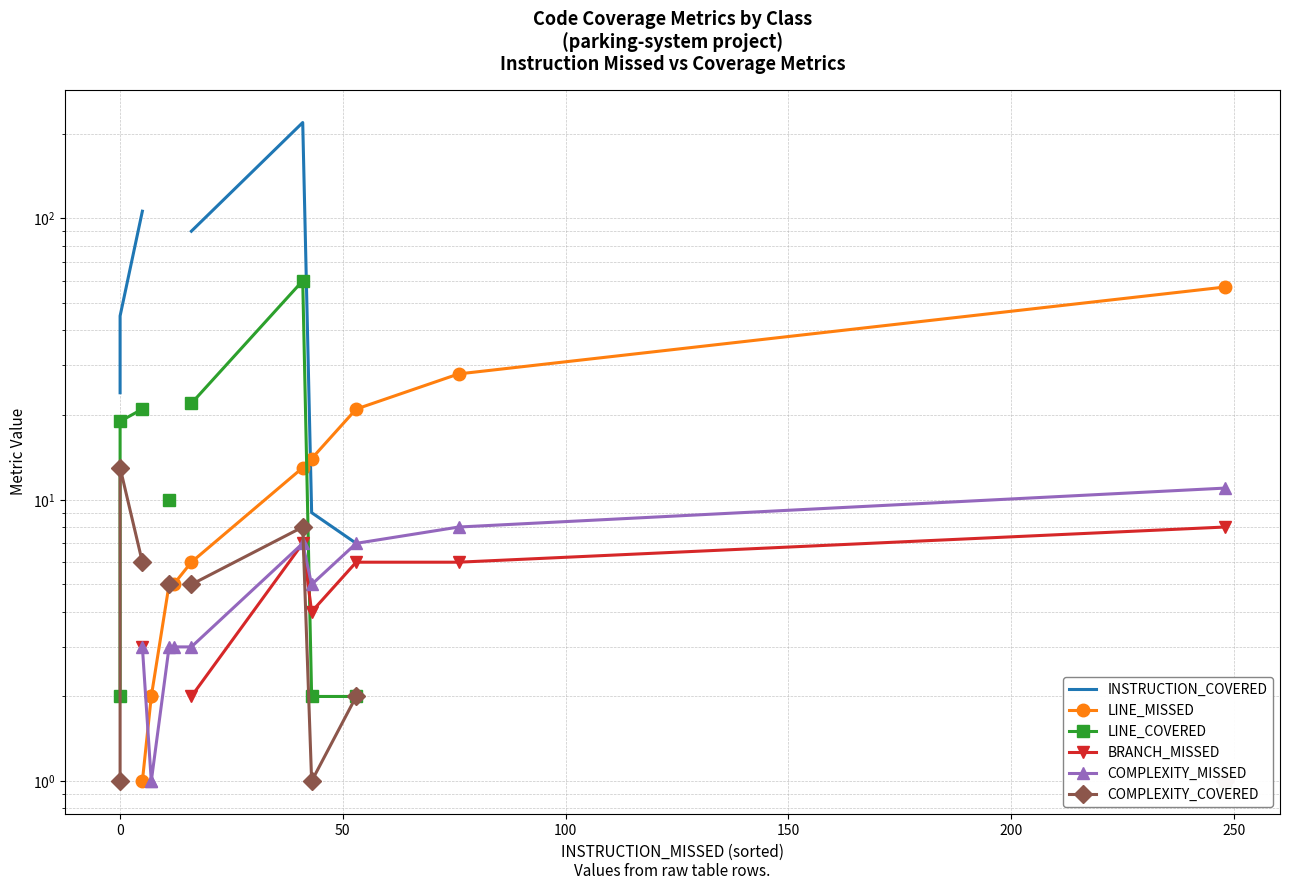

Is the value of INSTRUCTION_COVERED at 200 greater than the value of LINE_COVERED at 50?

Yes